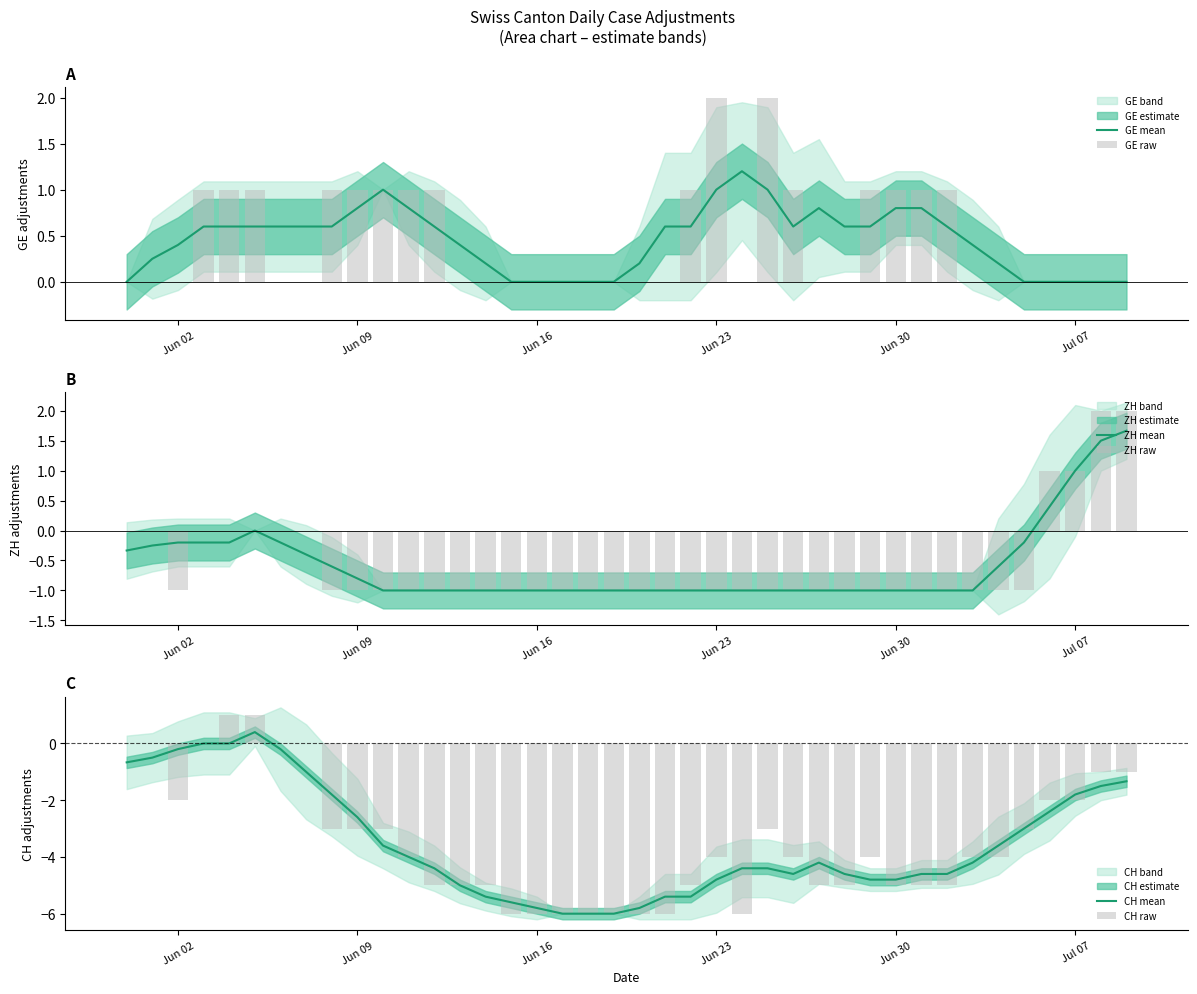

How many negative values does the CH raw series have?

33